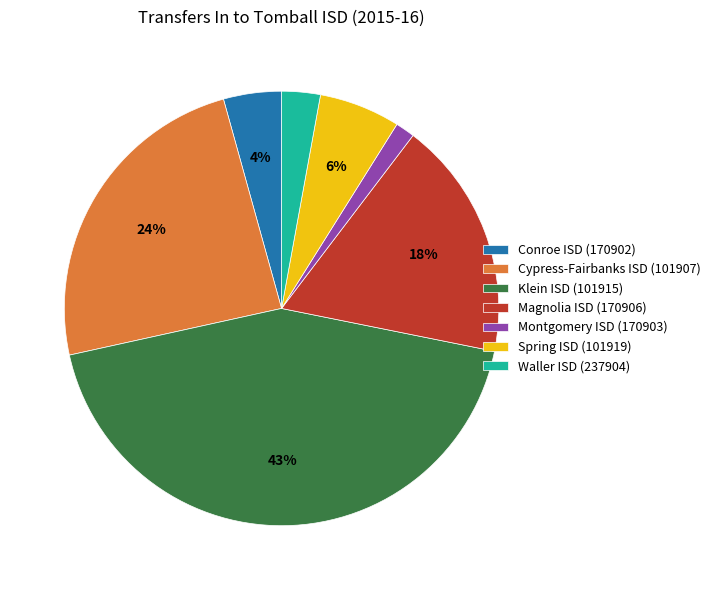

How many segments does this pie chart have?

7